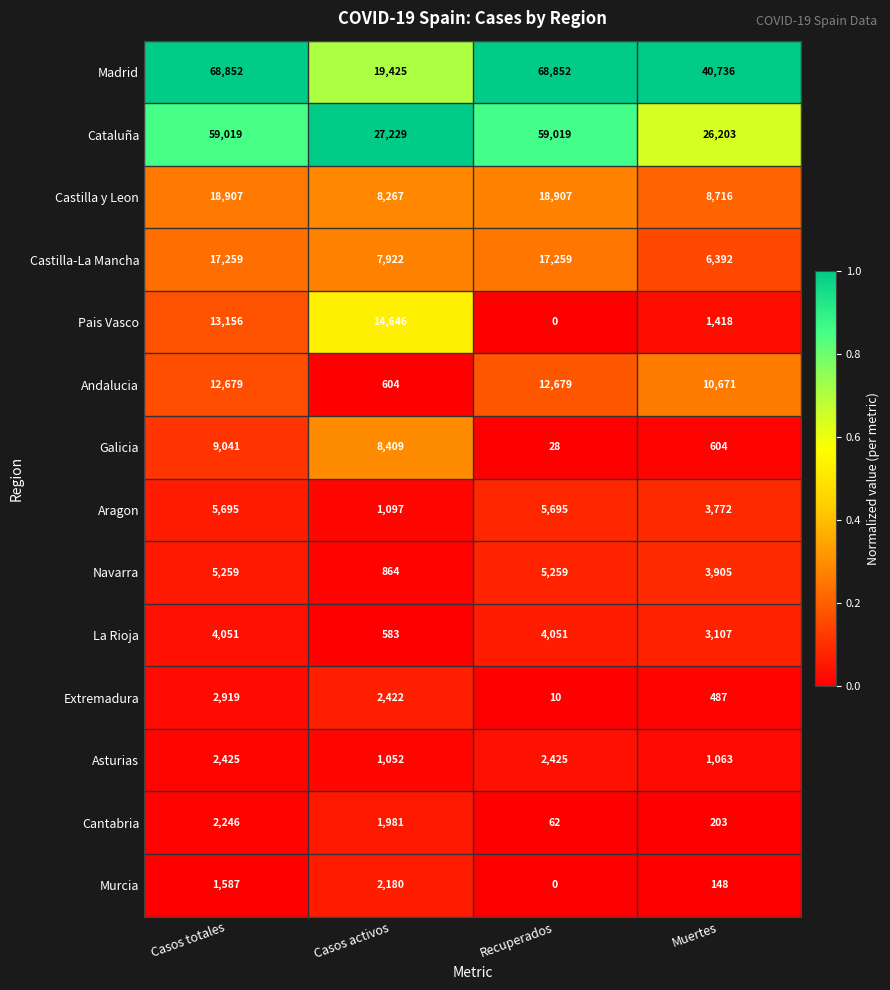

The value of Navarra at Muertes is 3905. True or false?

True